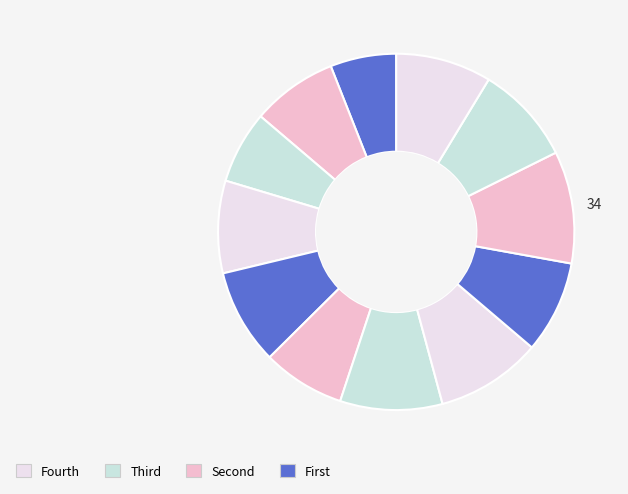

How many slices are in this pie chart?

12